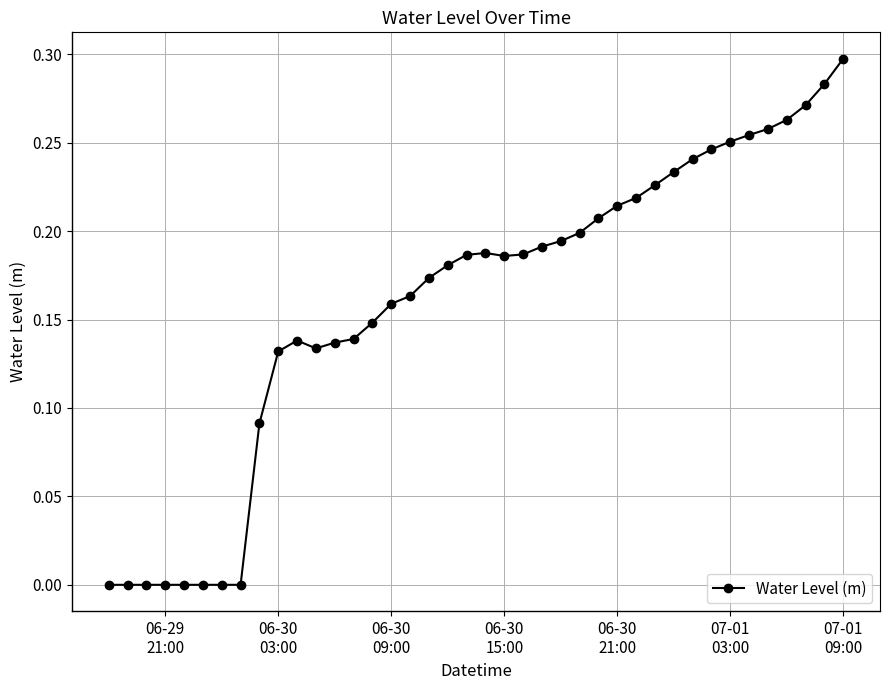

What is the sum of all values?

6.4